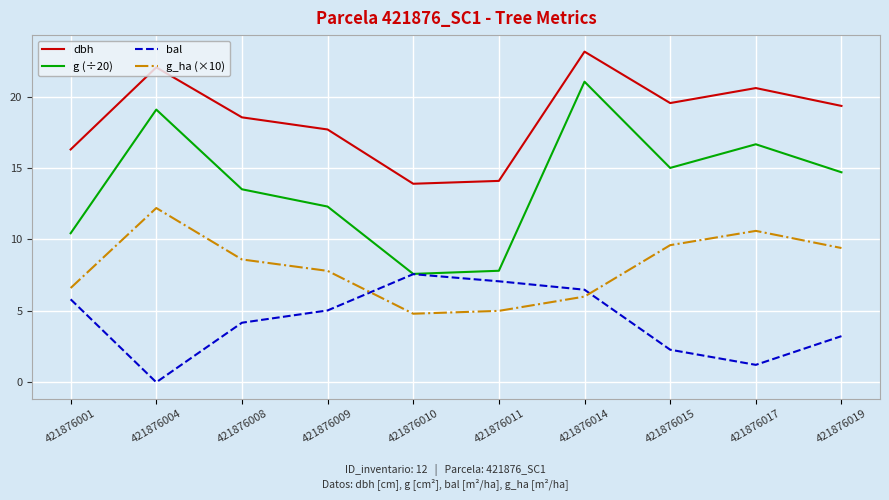

In g (÷20), how many points are lower than both neighbors (excluding endpoints)?

2